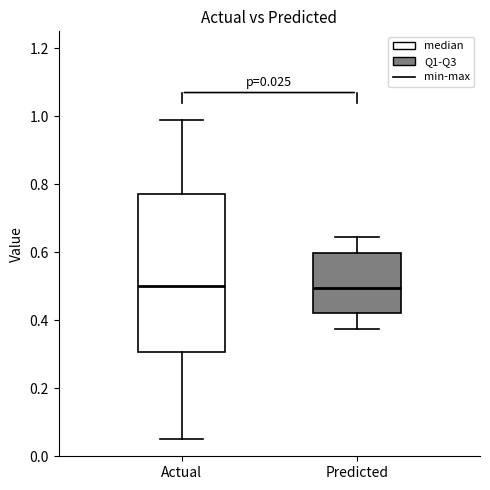

Comparing the boxes themselves (not the whiskers), which one is the tallest?

Actual